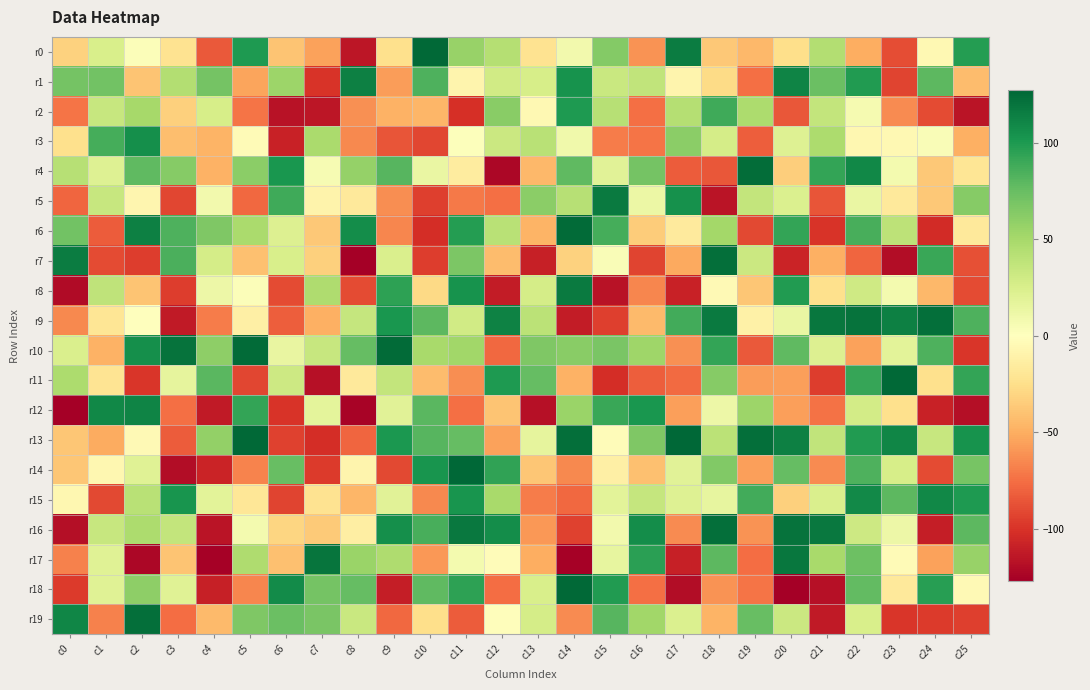

Reading left to right, transcribe all the data shown in this chart.

r0: c0=-32	c1=25	c2=2	c3=-22	c4=-84	c5=100	c6=-39	c7=-55	c8=-115	c9=-24	c10=126	c11=56	c12=43	c13=-22	c14=8	c15=64	c16=-61	c17=116	c18=-37	c19=-45	c20=-25	c21=44	c22=-50	c23=-89	c24=-5	c25=98
r1: c0=70	c1=71	c2=-39	c3=44	c4=70	c5=-54	c6=54	c7=-100	c8=114	c9=-57	c10=84	c11=-8	c12=29	c13=26	c14=104	c15=33	c16=37	c17=-8	c18=-27	c19=-75	c20=112	c21=74	c22=99	c23=-93	c24=79	c25=-43
r2: c0=-73	c1=34	c2=50	c3=-33	c4=26	c5=-73	c6=-117	c7=-115	c8=-62	c9=-48	c10=-46	c11=-102	c12=62	c13=-5	c14=100	c15=42	c16=-75	c17=43	c18=89	c19=47	c20=-85	c21=36	c22=6	c23=-64	c24=-90	c25=-116
r3: c0=-24	c1=87	c2=106	c3=-42	c4=-47	c5=-3	c6=-109	c7=48	c8=-65	c9=-86	c10=-92	c11=1	c12=32	c13=41	c14=9	c15=-70	c16=-73	c17=61	c18=27	c19=-82	c20=21	c21=47	c22=-6	c23=-5	c24=3	c25=-49
r4: c0=42	c1=21	c2=78	c3=63	c4=-48	c5=61	c6=102	c7=5	c8=57	c9=81	c10=13	c11=-15	c12=-123	c13=-45	c14=78	c15=19	c16=70	c17=-83	c18=-85	c19=124	c20=-34	c21=93	c22=110	c23=7	c24=-37	c25=-20
r5: c0=-79	c1=34	c2=-7	c3=-92	c4=8	c5=-78	c6=89	c7=-9	c8=-17	c9=-63	c10=-95	c11=-71	c12=-75	c13=61	c14=42	c15=117	c16=12	c17=105	c18=-116	c19=36	c20=23	c21=-86	c22=13	c23=-17	c24=-37	c25=63
r6: c0=71	c1=-83	c2=114	c3=84	c4=66	c5=48	c6=22	c7=-37	c8=107	c9=-66	c10=-103	c11=98	c12=41	c13=-47	c14=125	c15=87	c16=-35	c17=-16	c18=51	c19=-91	c20=93	c21=-100	c22=86	c23=39	c24=-104	c25=-17
r7: c0=116	c1=-90	c2=-96	c3=85	c4=27	c5=-41	c6=25	c7=-33	c8=-127	c9=24	c10=-96	c11=67	c12=-43	c13=-110	c14=-32	c15=3	c16=-93	c17=-52	c18=123	c19=32	c20=-108	c21=-49	c22=-79	c23=-120	c24=91	c25=-88
r8: c0=-121	c1=38	c2=-39	c3=-96	c4=11	c5=2	c6=-90	c7=46	c8=-90	c9=95	c10=-28	c11=104	c12=-112	c13=27	c14=117	c15=-117	c16=-66	c17=-109	c18=-4	c19=-38	c20=99	c21=-24	c22=30	c23=7	c24=-45	c25=-90
r9: c0=-65	c1=-20	c2=0	c3=-113	c4=-70	c5=-12	c6=-82	c7=-49	c8=35	c9=102	c10=79	c11=29	c12=113	c13=40	c14=-112	c15=-95	c16=-44	c17=88	c18=117	c19=-11	c20=13	c21=119	c22=121	c23=114	c24=123	c25=84
r10: c0=24	c1=-48	c2=106	c3=121	c4=60	c5=125	c6=14	c7=34	c8=76	c9=125	c10=49	c11=52	c12=-78	c13=66	c14=62	c15=68	c16=53	c17=-62	c18=93	c19=-84	c20=78	c21=22	c22=-55	c23=18	c24=84	c25=-99
r11: c0=47	c1=-21	c2=-99	c3=16	c4=80	c5=-92	c6=31	c7=-118	c8=-17	c9=36	c10=-43	c11=-63	c12=100	c13=76	c14=-48	c15=-103	c16=-82	c17=-77	c18=63	c19=-57	c20=-56	c21=-96	c22=92	c23=126	c24=-24	c25=93
r12: c0=-127	c1=110	c2=112	c3=-75	c4=-113	c5=93	c6=-100	c7=17	c8=-125	c9=19	c10=80	c11=-75	c12=-39	c13=-118	c14=55	c15=91	c16=102	c17=-56	c18=11	c19=54	c20=-56	c21=-74	c22=28	c23=-24	c24=-109	c25=-119
r13: c0=-38	c1=-51	c2=-4	c3=-83	c4=58	c5=126	c6=-94	c7=-103	c8=-79	c9=101	c10=81	c11=76	c12=-55	c13=16	c14=123	c15=-2	c16=66	c17=127	c18=40	c19=123	c20=114	c21=37	c22=99	c23=111	c24=34	c25=104
r14: c0=-38	c1=-6	c2=20	c3=-120	c4=-108	c5=-67	c6=75	c7=-97	c8=-8	c9=-91	c10=103	c11=127	c12=94	c13=-38	c14=-65	c15=-12	c16=-41	c17=19	c18=65	c19=-56	c20=76	c21=-64	c22=84	c23=26	c24=-90	c25=69
r15: c0=-6	c1=-91	c2=41	c3=103	c4=18	c5=-19	c6=-93	c7=-22	c8=-46	c9=19	c10=-65	c11=103	c12=49	c13=-70	c14=-78	c15=18	c16=35	c17=21	c18=15	c19=88	c20=-33	c21=24	c22=109	c23=79	c24=110	c25=100
r16: c0=-119	c1=34	c2=47	c3=36	c4=-116	c5=7	c6=-30	c7=-36	c8=-13	c9=106	c10=86	c11=118	c12=107	c13=-59	c14=-94	c15=8	c16=107	c17=-64	c18=123	c19=-61	c20=121	c21=118	c22=31	c23=11	c24=-111	c25=79
r17: c0=-68	c1=20	c2=-123	c3=-39	c4=-126	c5=46	c6=-41	c7=120	c8=55	c9=46	c10=-59	c11=7	c12=-2	c13=-50	c14=-126	c15=15	c16=96	c17=-110	c18=79	c19=-76	c20=119	c21=49	c22=73	c23=-3	c24=-55	c25=56
r18: c0=-97	c1=20	c2=60	c3=20	c4=-110	c5=-66	c6=108	c7=70	c8=76	c9=-111	c10=78	c11=95	c12=-76	c13=25	c14=126	c15=99	c16=-75	c17=-120	c18=-61	c19=-73	c20=-127	c21=-118	c22=77	c23=-17	c24=97	c25=-4
r19: c0=111	c1=-68	c2=123	c3=-76	c4=-44	c5=66	c6=74	c7=68	c8=33	c9=-78	c10=-25	c11=-83	c12=-1	c13=27	c14=-64	c15=81	c16=52	c17=23	c18=-47	c19=75	c20=32	c21=-113	c22=25	c23=-99	c24=-97	c25=-95